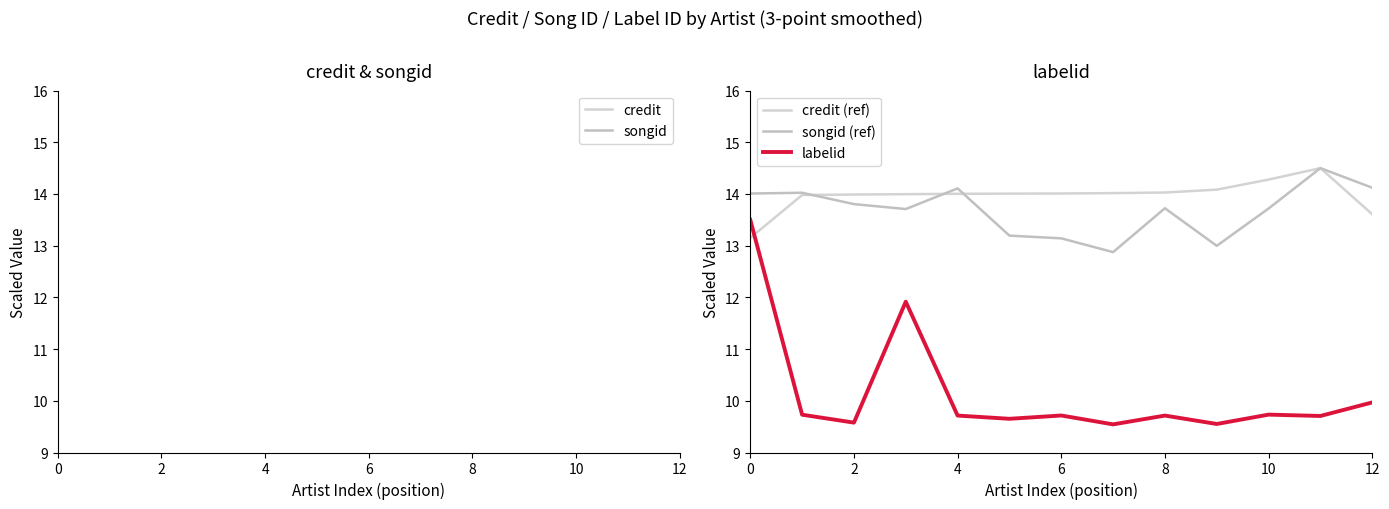

How many lines are shown in the chart?

5